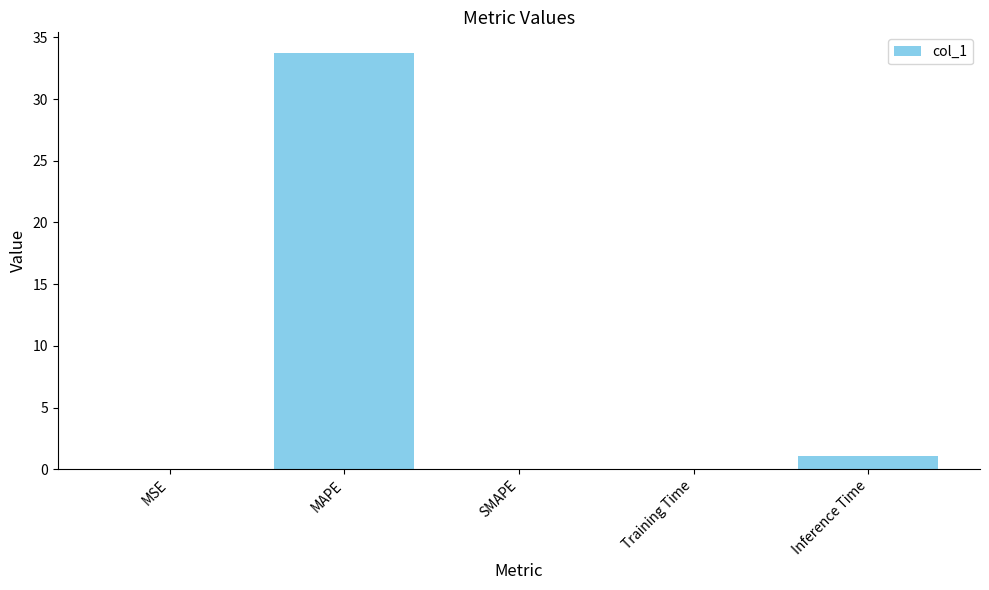

Where is the data nearest to the value 16?

Inference Time